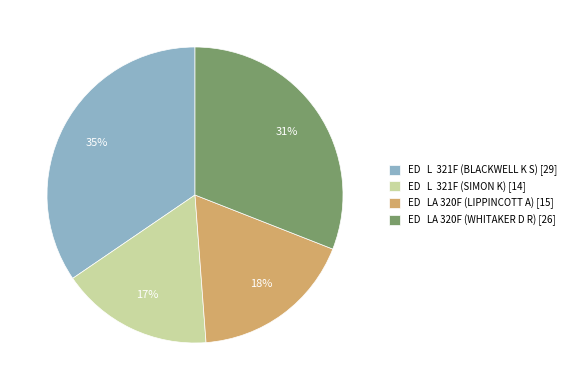

To the nearest percent, what portion does ED L 321F (BLACKWELL K S) [29] represent?

35%